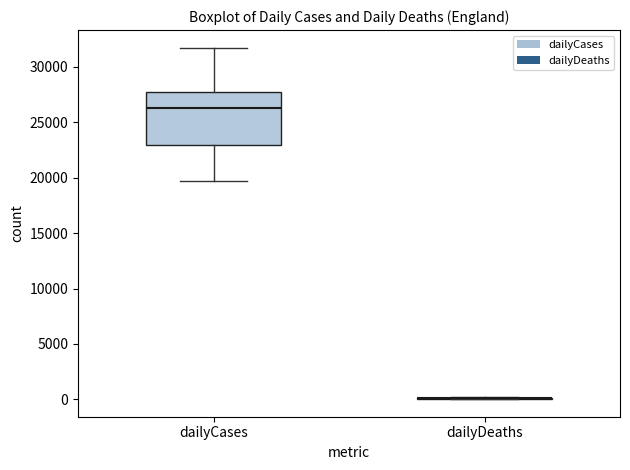

Reading left to right, transcribe this box plot: for each box, give where its median line is, the range the box spans, and where its two whiskers end, as read against the y-axis. The values are not printed on the chart, so give them approximately, as read against the axis.

dailyCases: median 26500, box 23000 to 27500, whiskers 19500 to 31500
dailyDeaths: box collapsed to a line at 0, whiskers 0 to 0